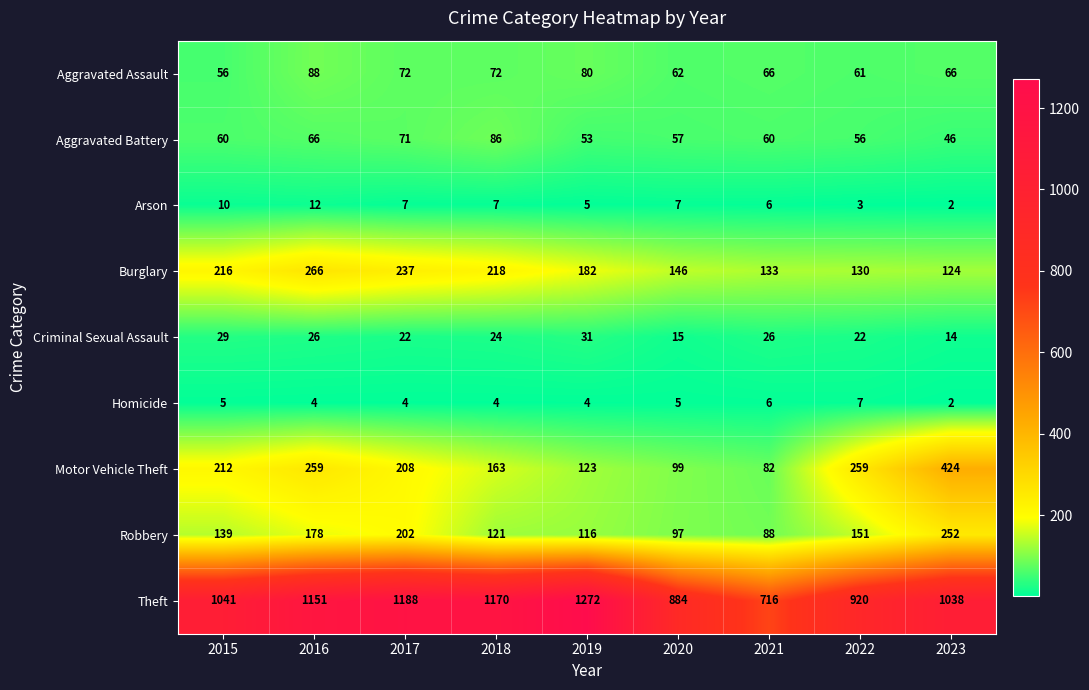

Rank the series at 2017 from lowest to highest value.

Homicide, Arson, Criminal Sexual Assault, Aggravated Battery, Aggravated Assault, Robbery, Motor Vehicle Theft, Burglary, Theft